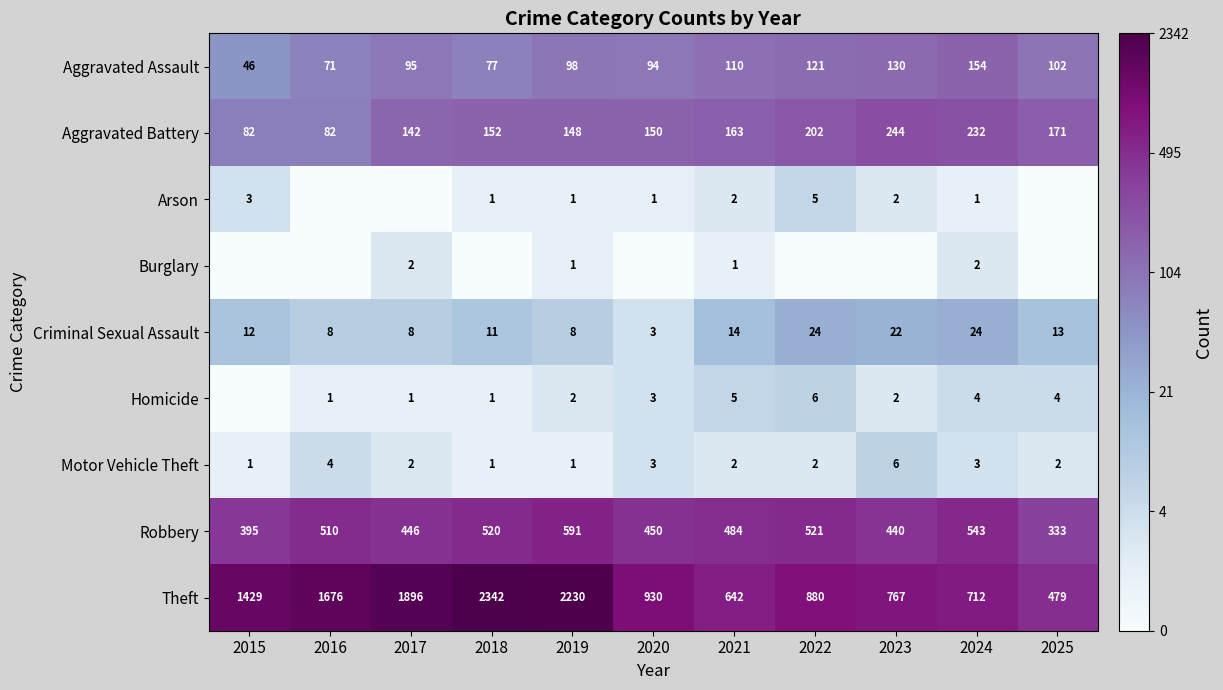

List the labels in order of Robbery value, smallest first.

2025, 2015, 2023, 2017, 2020, 2021, 2016, 2018, 2022, 2024, 2019